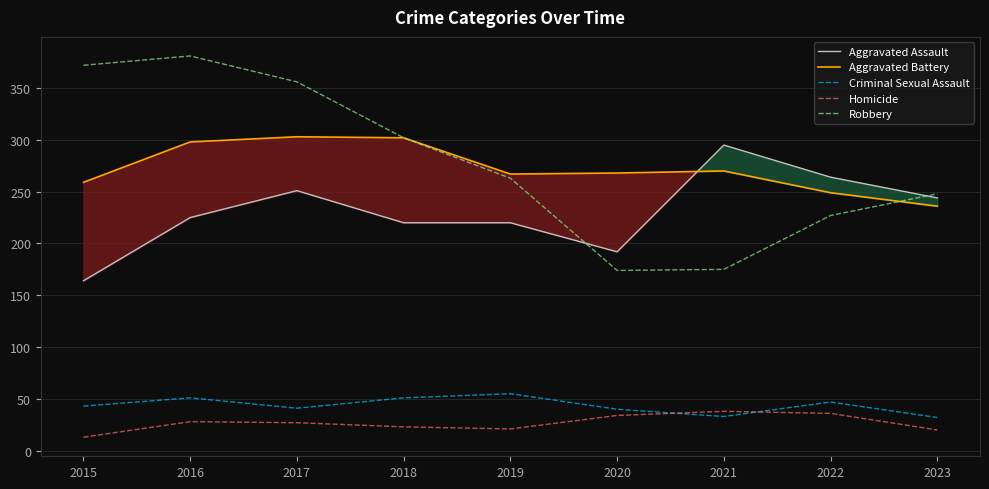

At how many categories does at least one series exceed 74?

9